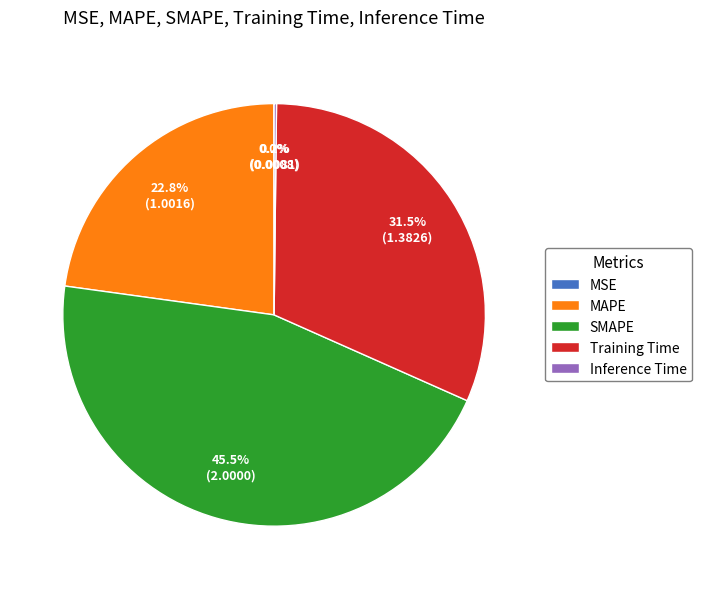

Is the sum of Training Time and MAPE greater than half?

Yes